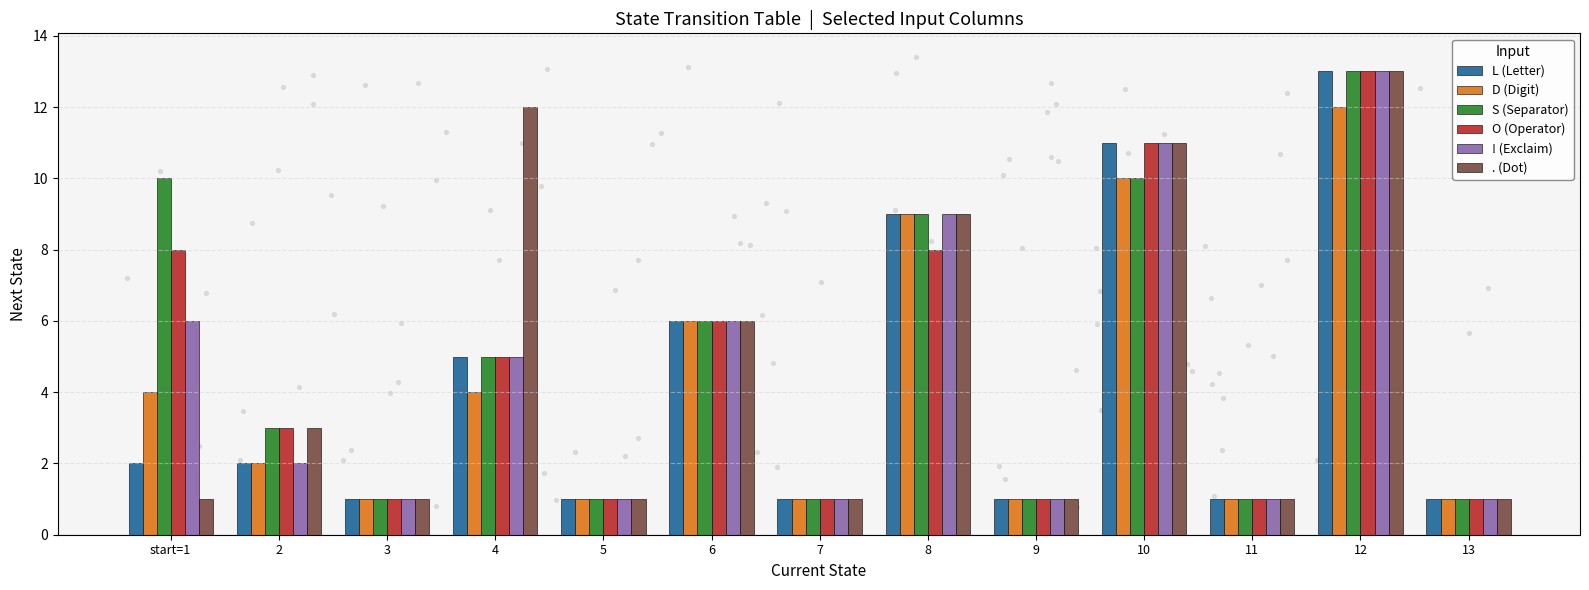

At how many categories does at least one series exceed 2?

7